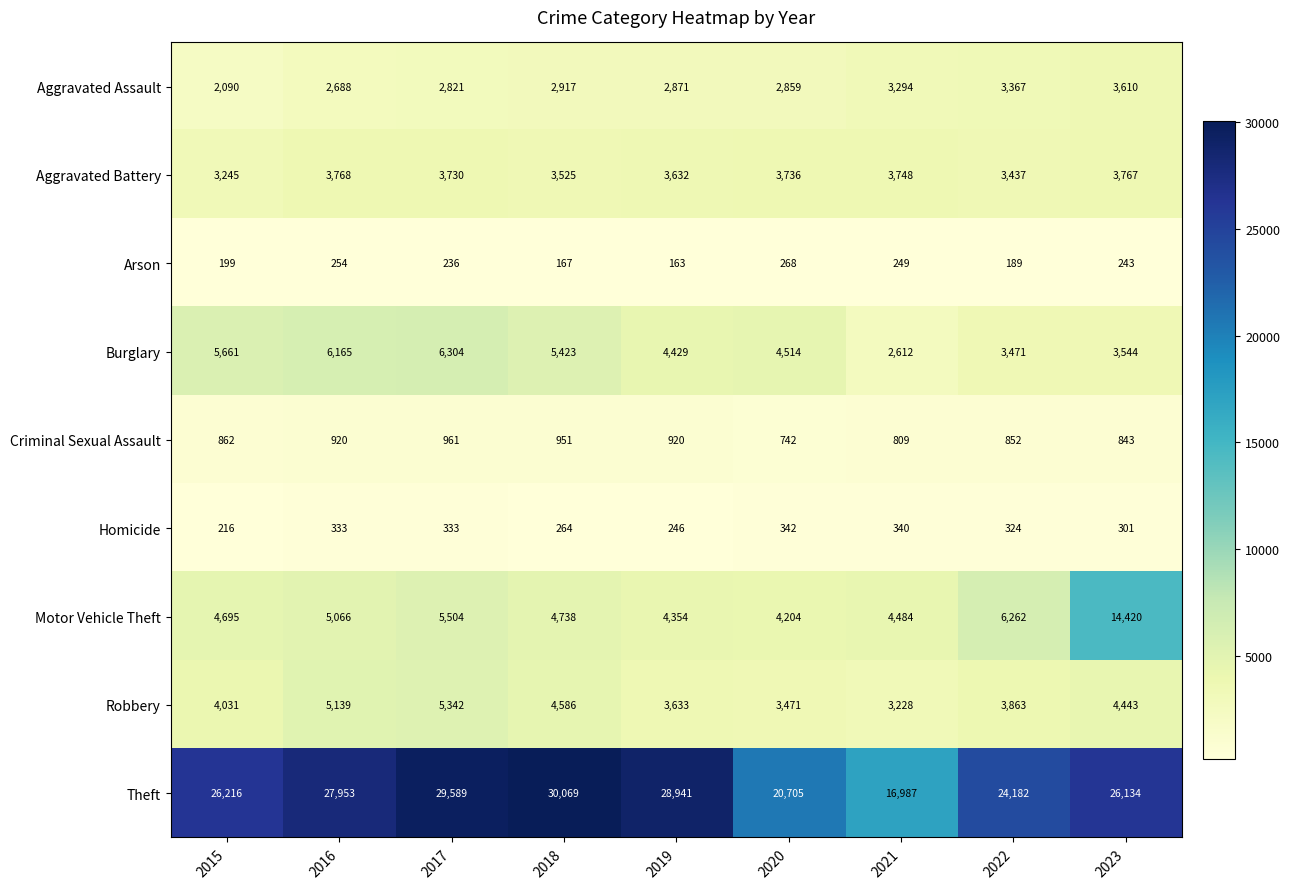

What is the difference between the Robbery values at 2017 and 2020?

1871